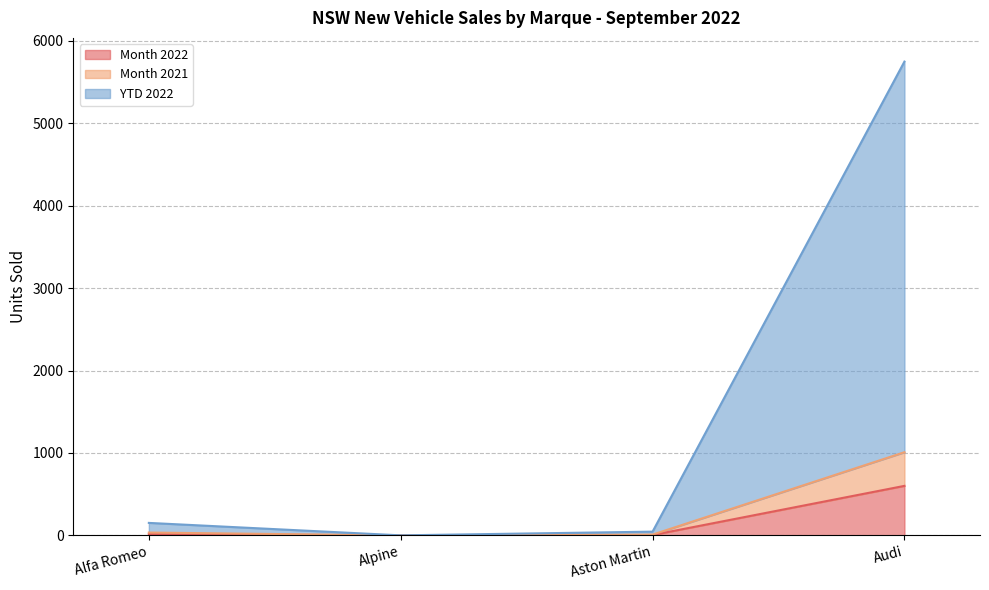

Read the Month 2021 value at Alfa Romeo.

35